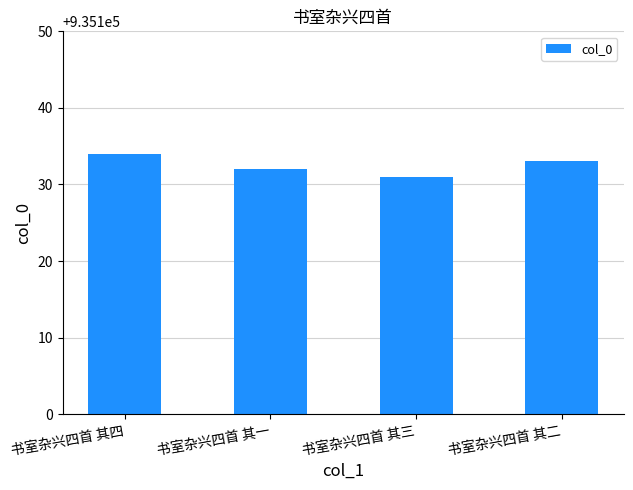

Between 书室杂兴四首 其一 and 书室杂兴四首 其三, which is larger?

书室杂兴四首 其一